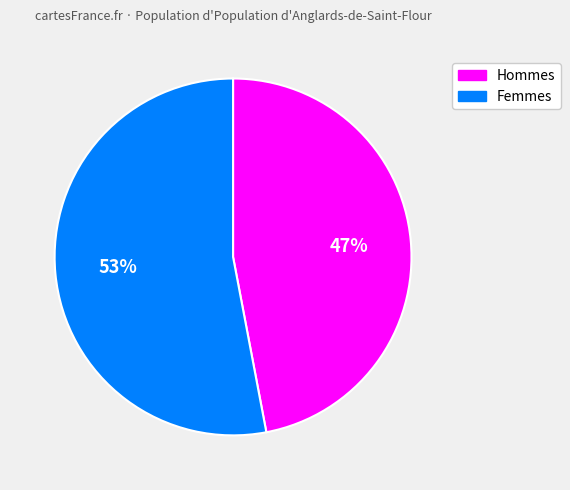

The Femmes slice represents 53% of the pie. True or false?

True